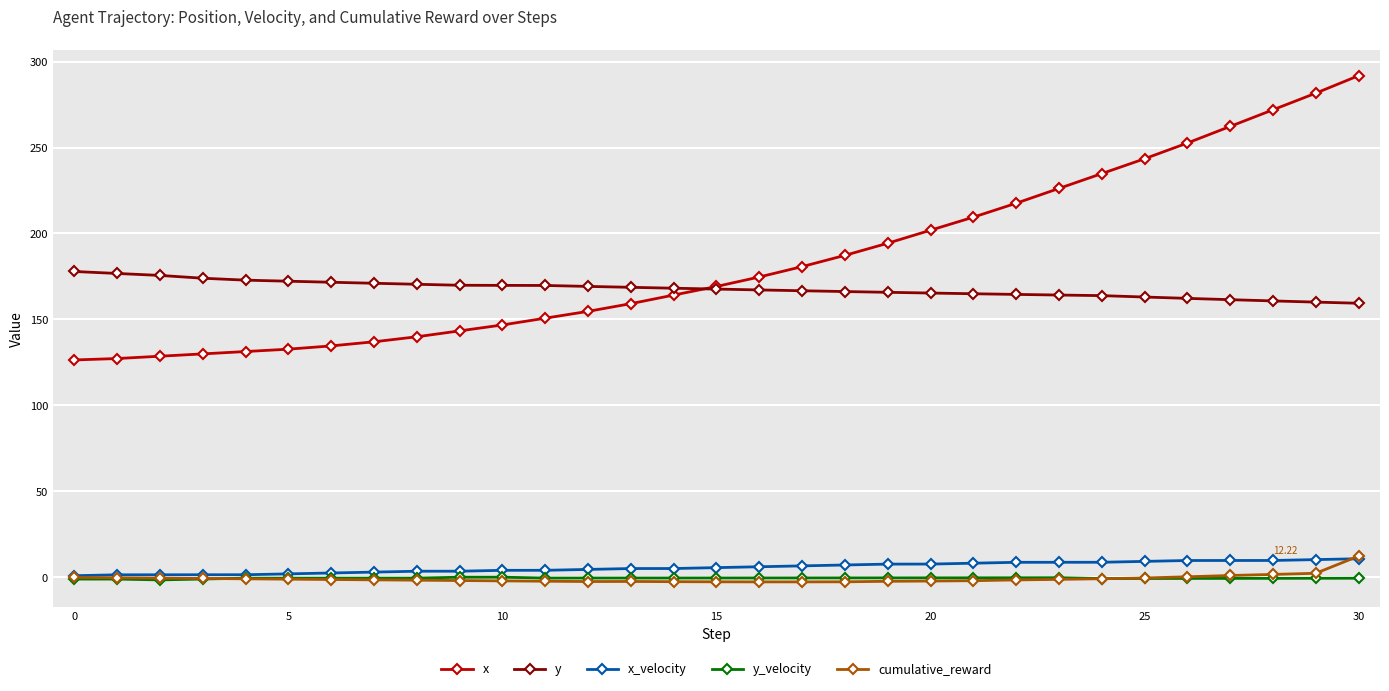

True or false: x and x_velocity intersect in this chart.

False